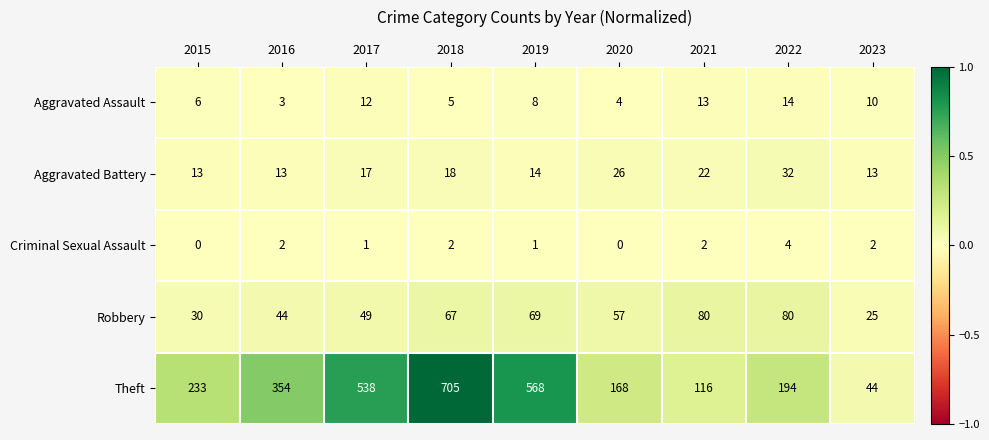

Is it true that Aggravated Assault equals 10 at 2023?

True